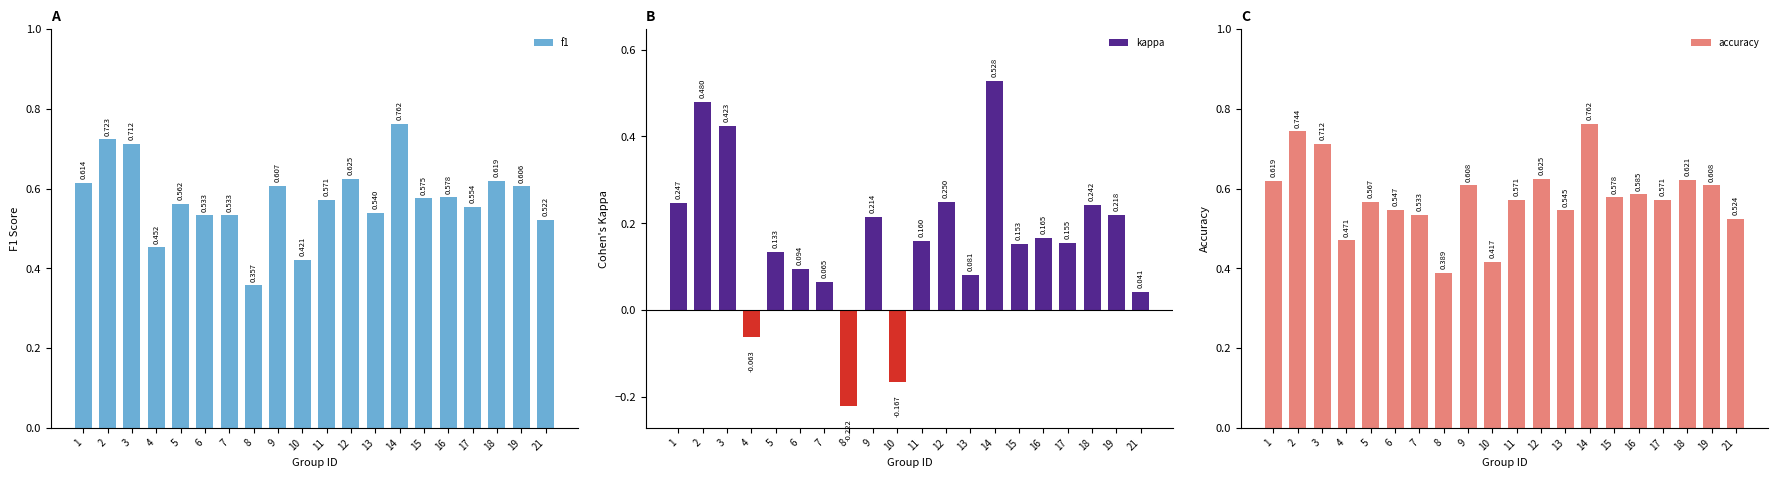

Which category has the lowest value in the f1 series?

8